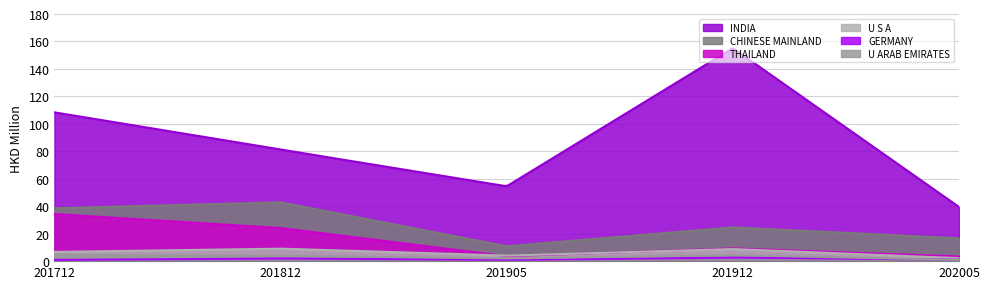

Where is the first local minimum for U ARAB EMIRATES?

201905